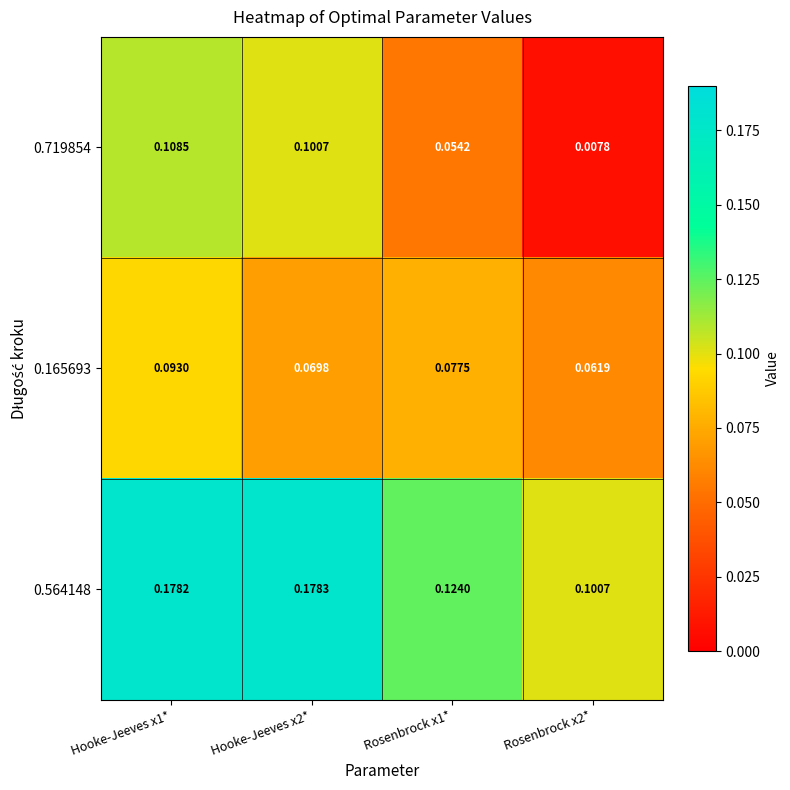

Which has a higher value, Hooke-Jeeves x2* or Rosenbrock x1*?

Hooke-Jeeves x2*